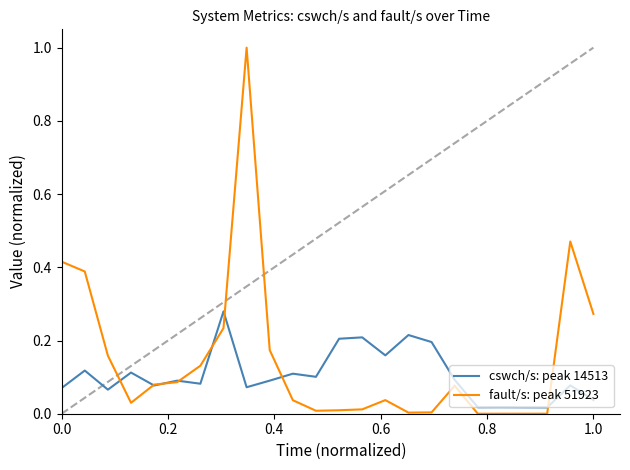

What is the highest value of the fault/s: peak 51923 series?

1.0